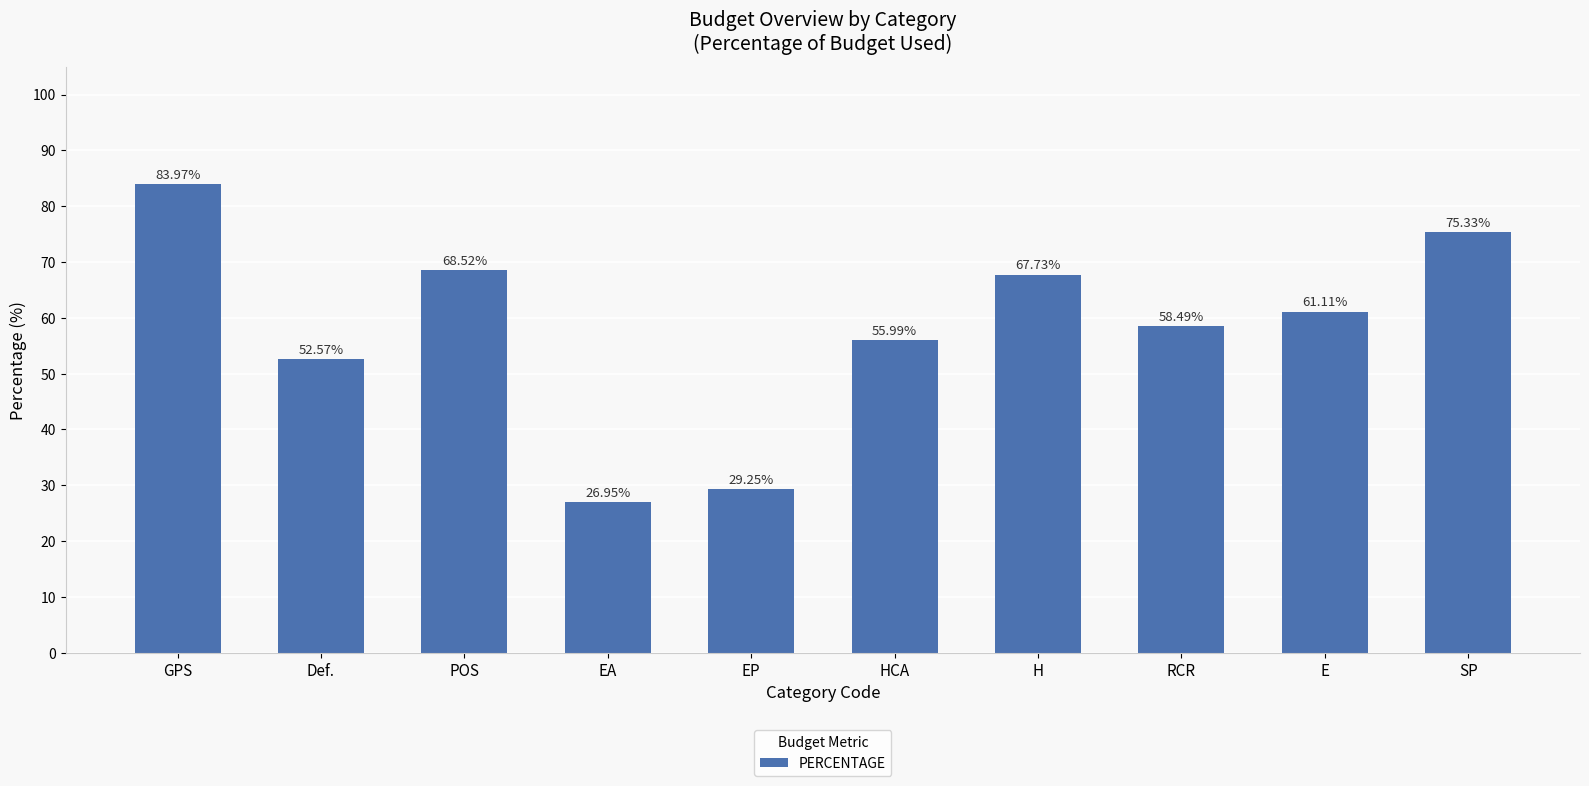

At which category does the chart reach its peak across all series?

GPS